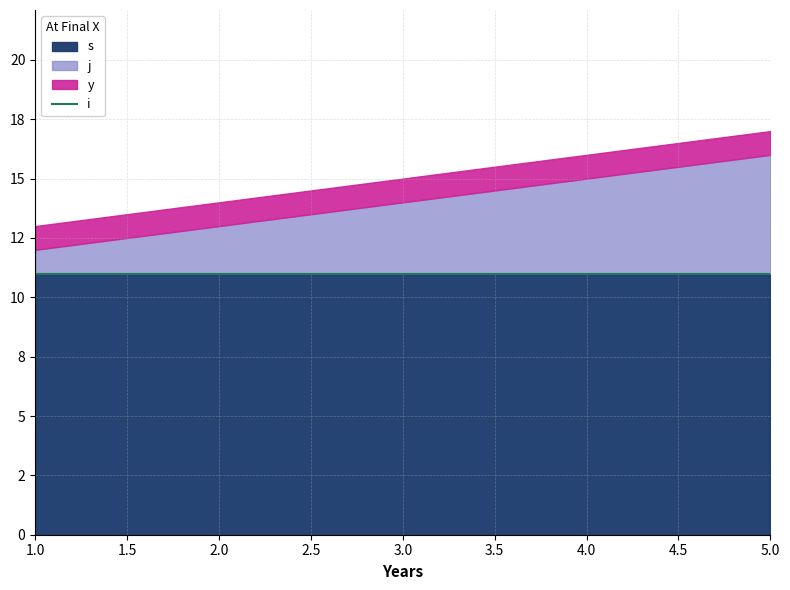

The value of j at 3 is 15. True or false?

False